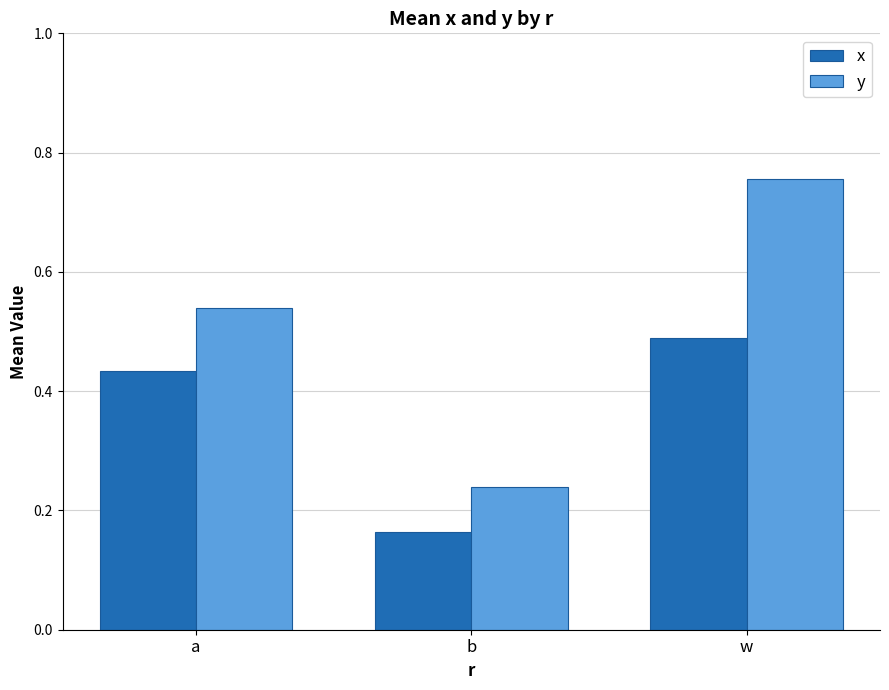

Are the bars grouped side by side (vs. stacked)?

Yes